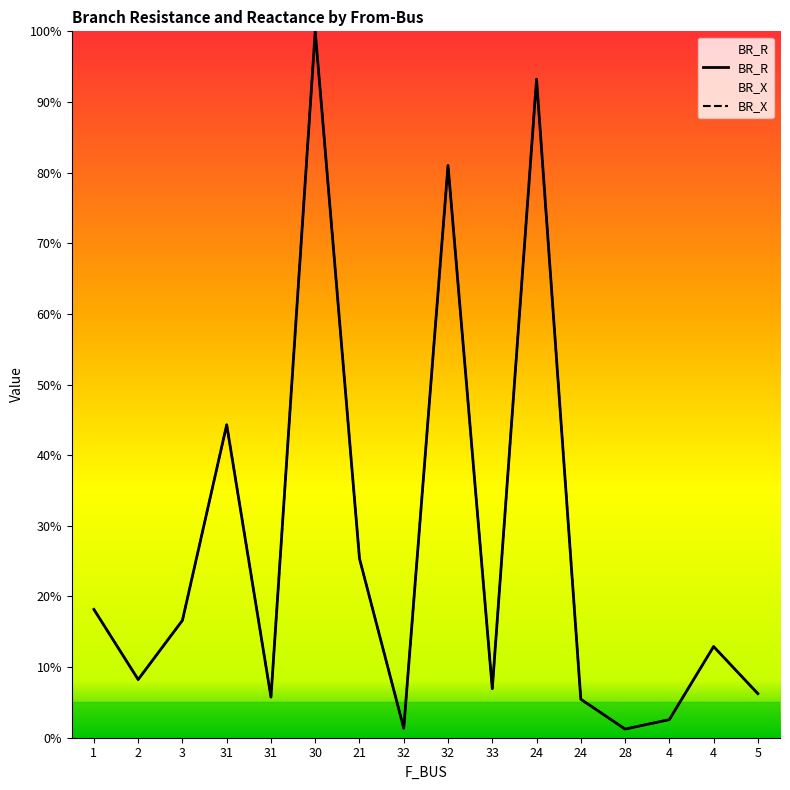

Where do BR_X and BR_R first cross each other?

1 and 2